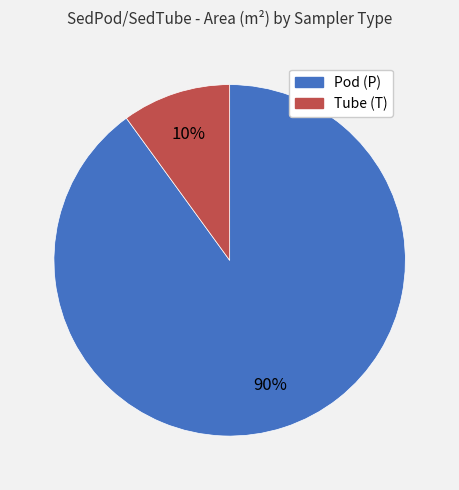

Count the number of slices in the pie.

2